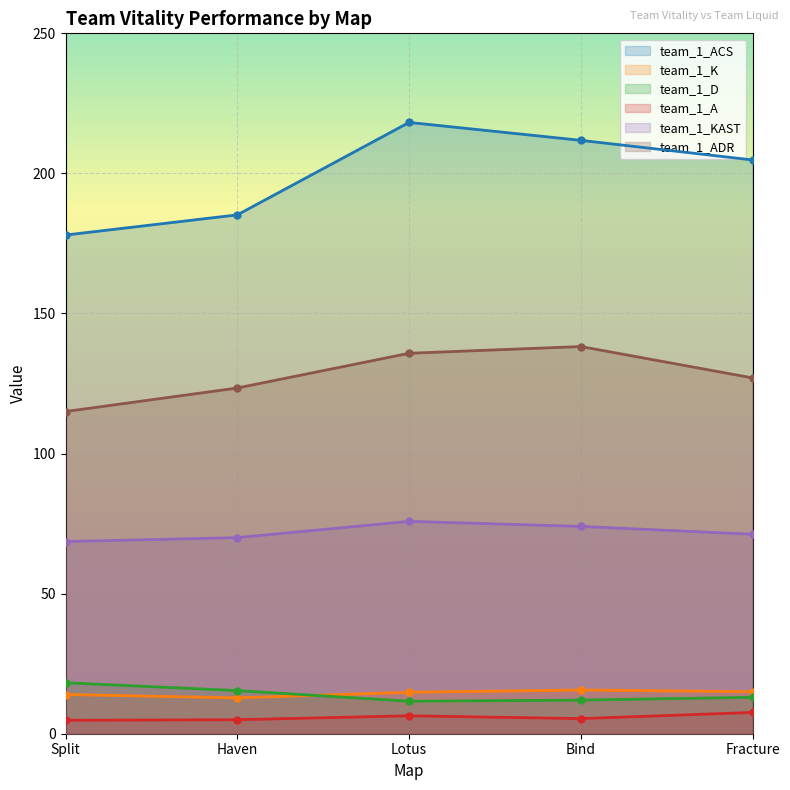

How many values in the team_1_K series exceed 14?

3